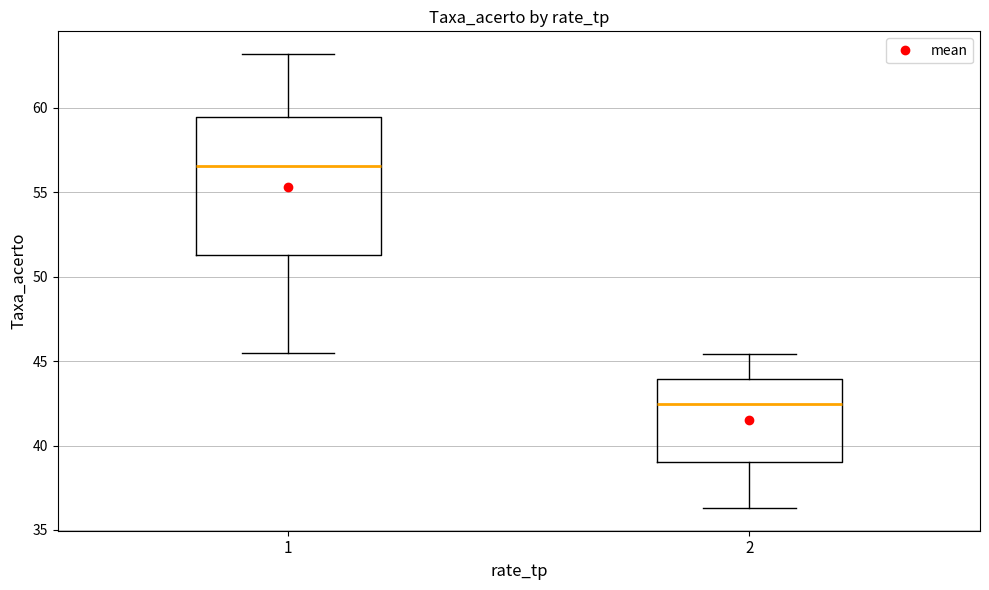

Which box's median line is the lowest?

2